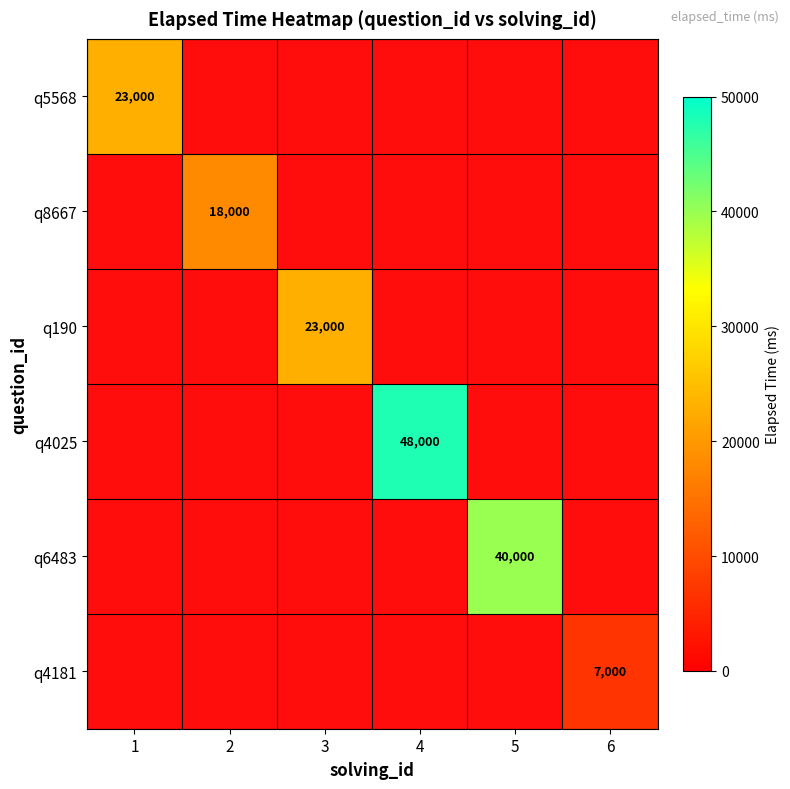

Which label corresponds to the smallest value in the chart?

6